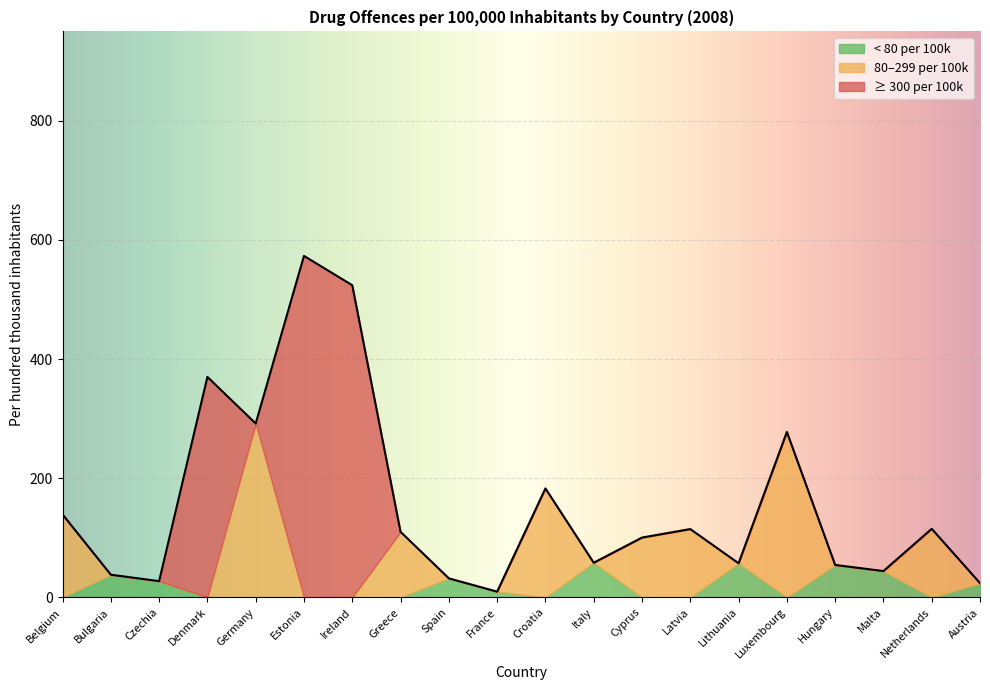

What is the total value across all series at Austria?

23.8